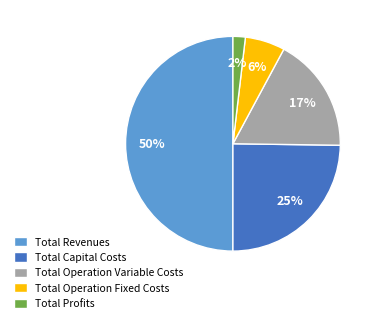

How many segments does this pie chart have?

5